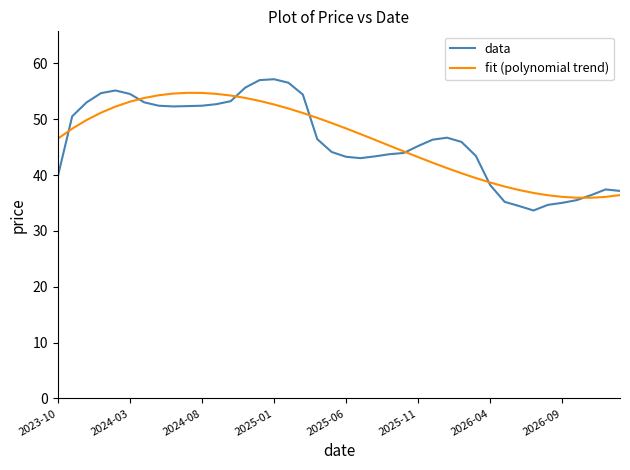

What is the difference between the second highest and minimum values in the data series?

23.3